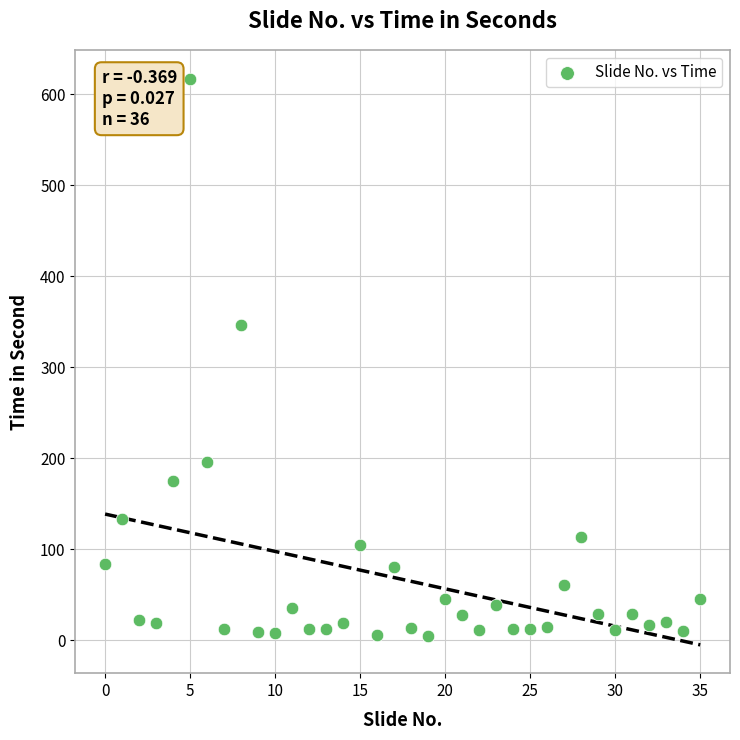

What Y value in the scatter plot is closest to 311?

346